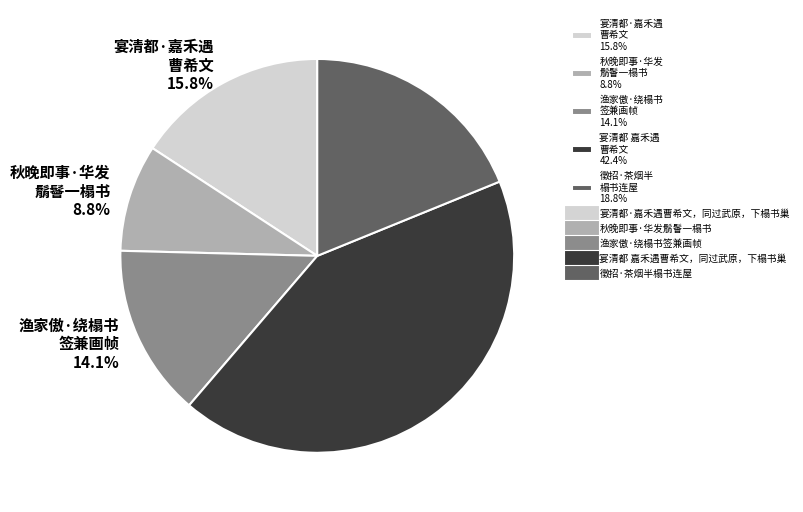

To the nearest percent, what is the difference between the largest and smallest slice percentages?

34%